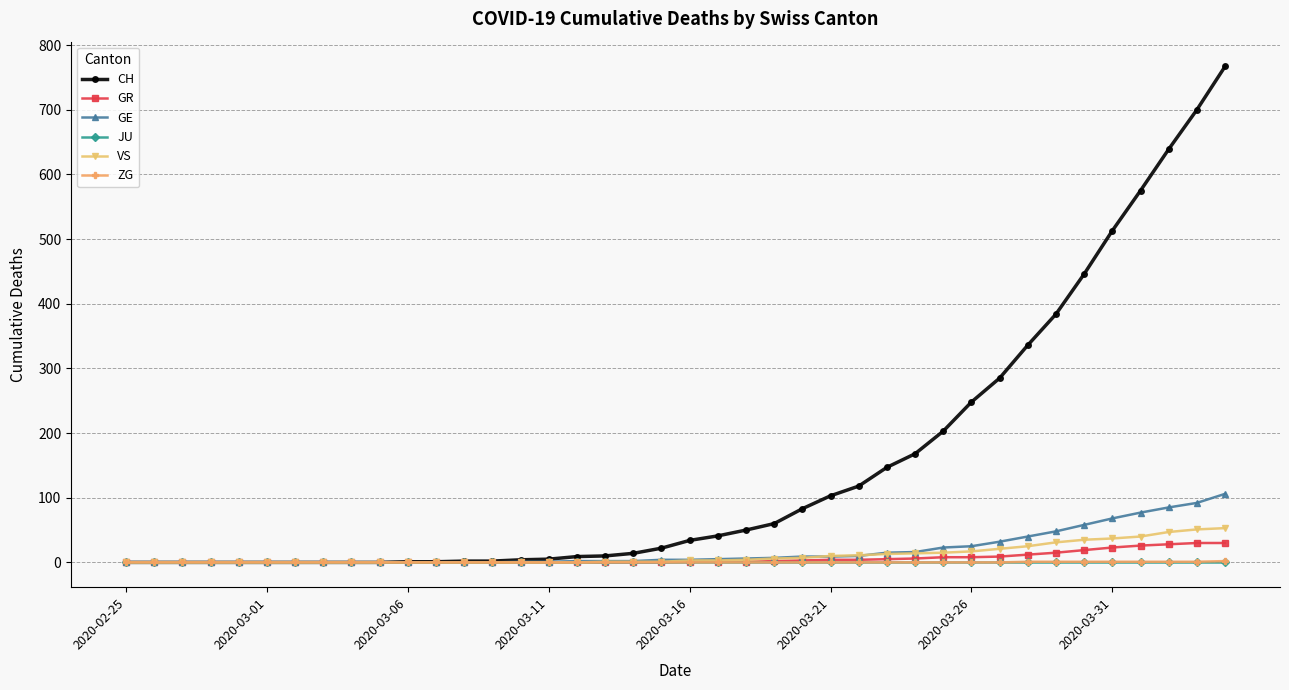

Which series has the widest spread of values?

CH